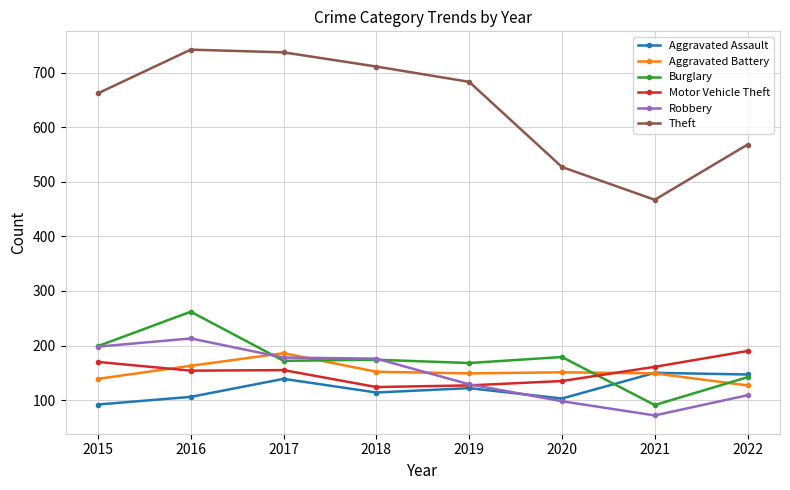

What is the value of the Robbery point at the 2nd from the left?

213